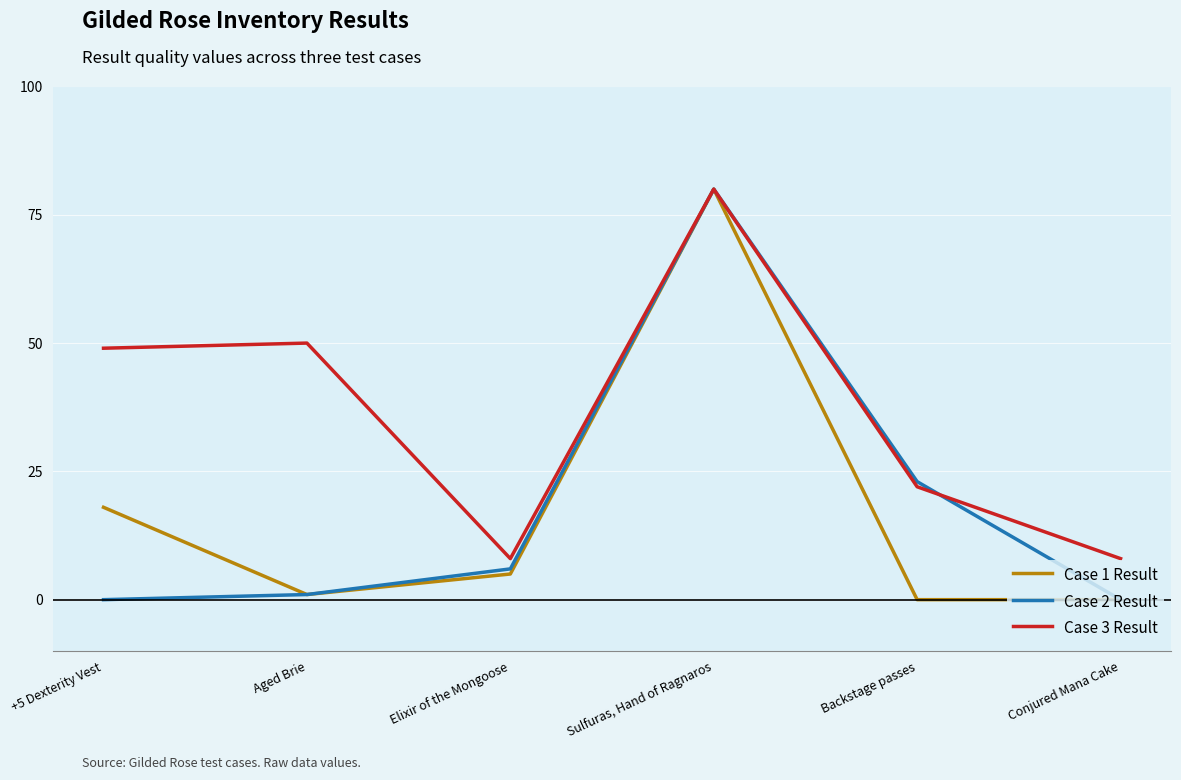

What are all the series names shown in the legend?

Case 1 Result, Case 2 Result, Case 3 Result